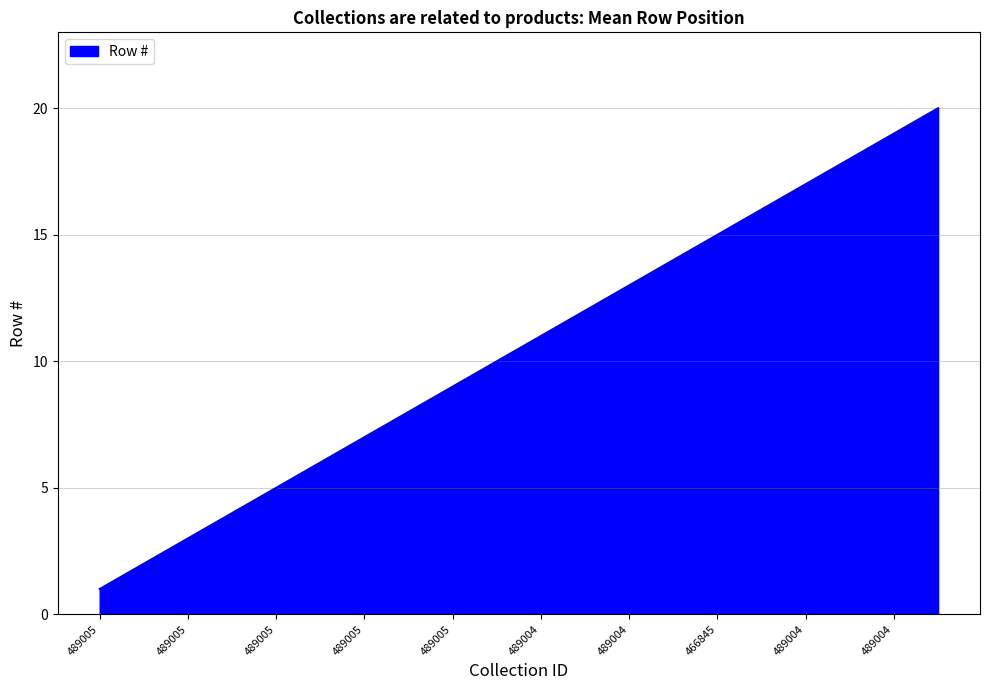

What is the greatest value displayed?

20